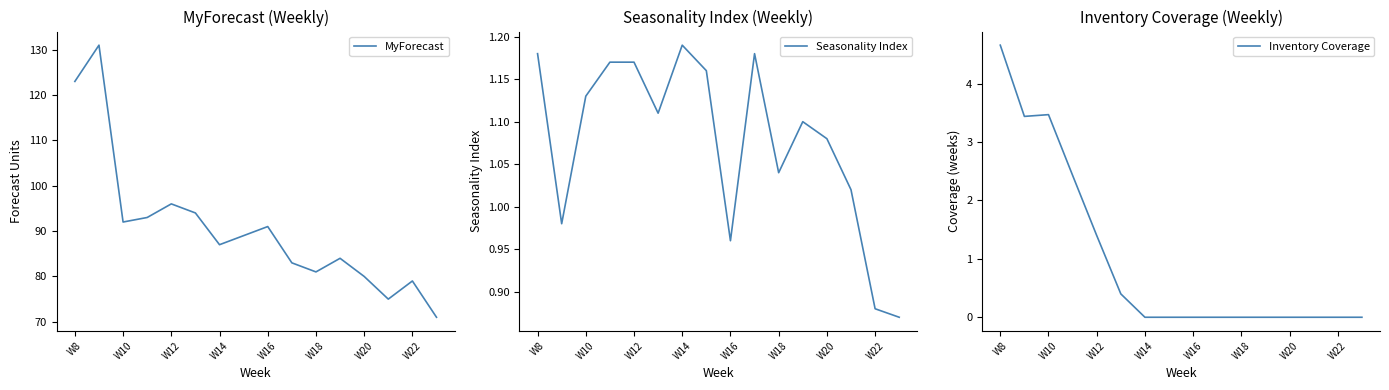

True or false: Seasonality Index and MyForecast intersect in this chart.

False